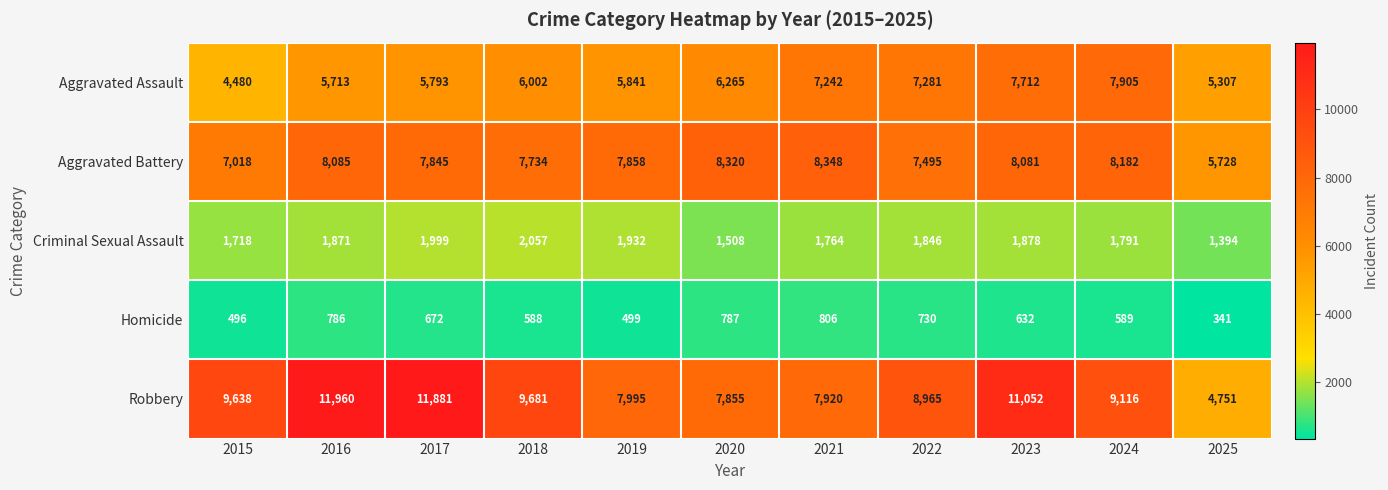

True or false: Aggravated Battery has a value of 4673 at 2019.

False